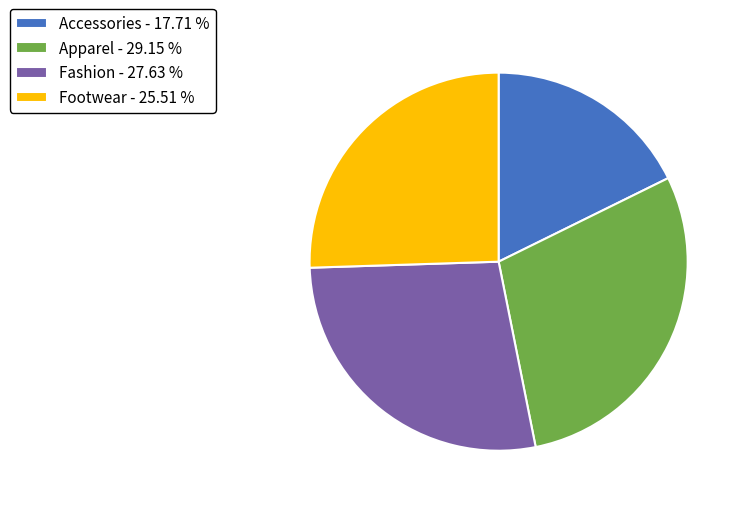

Rank the categories by value from highest to lowest.

Apparel, Fashion, Footwear, Accessories